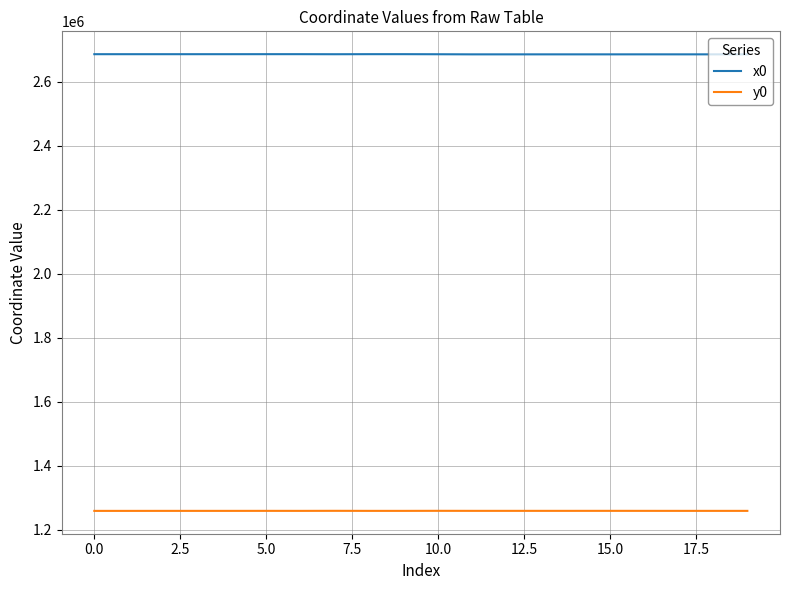

Which series has the largest total across all categories?

x0